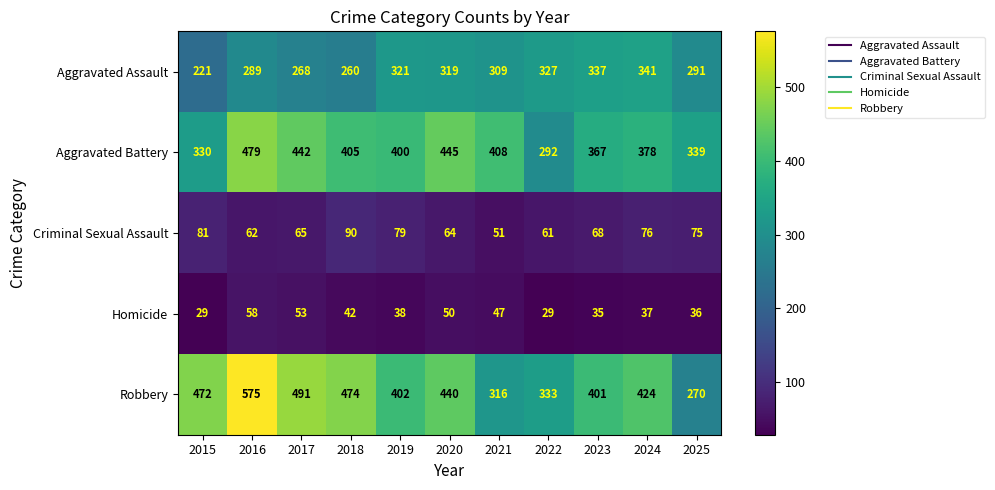

What is the maximum value for Robbery?

575